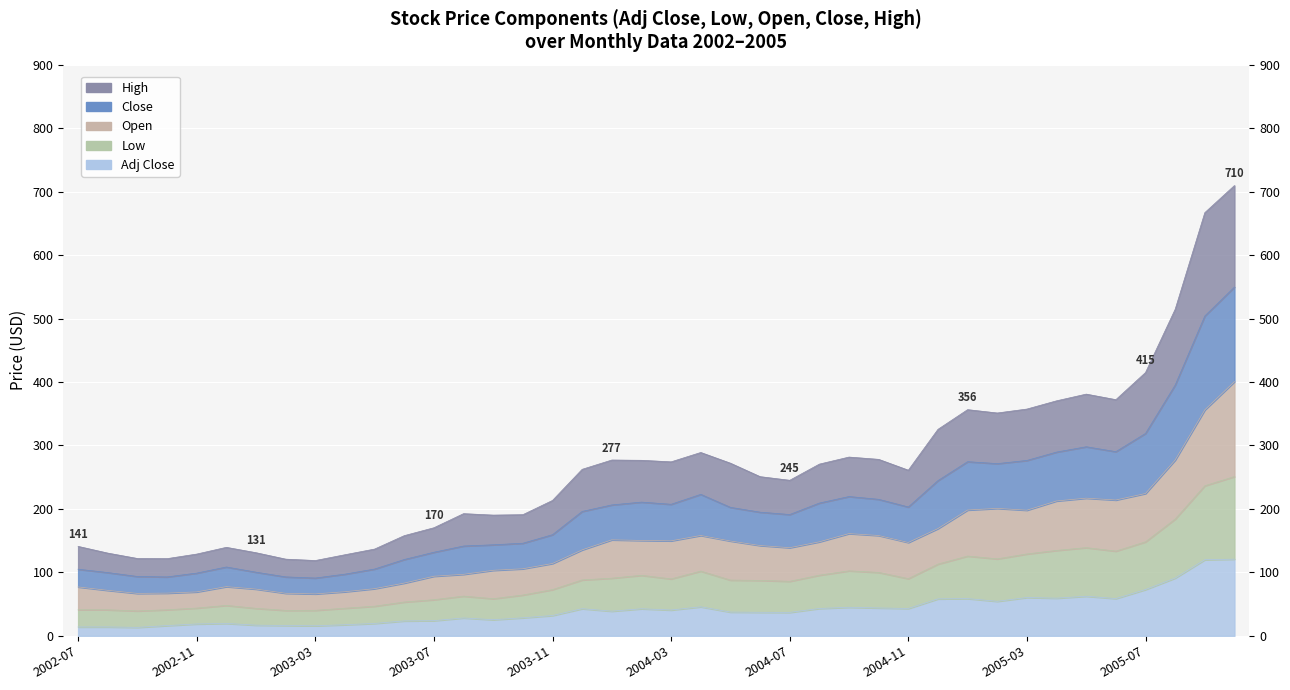

Where is the first local maximum for Adj Close?

2002-12